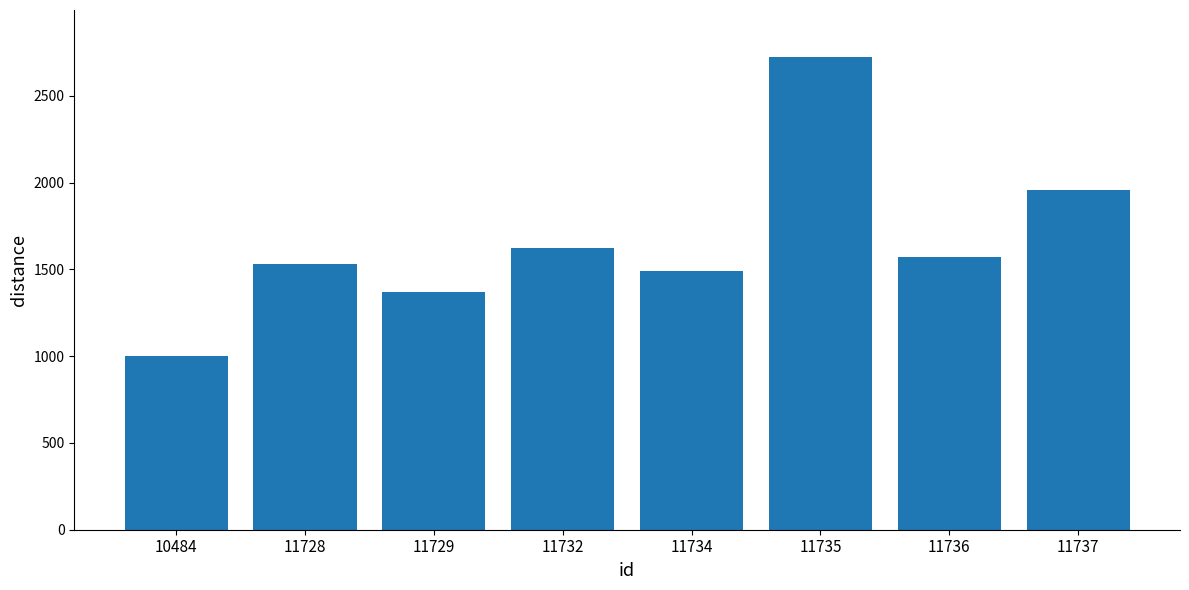

Is it true that the value at 11736 is 1571?

True